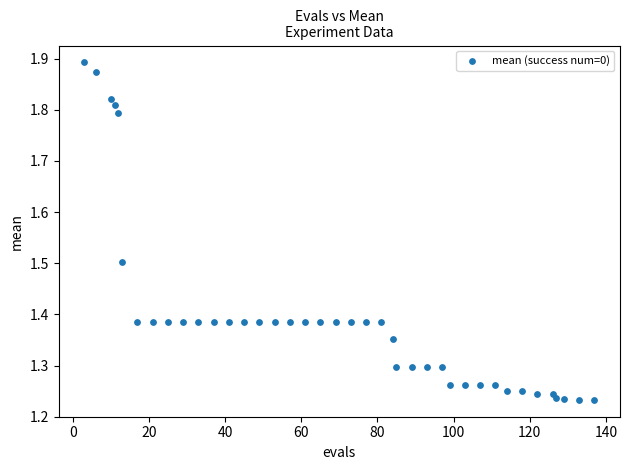

What is the range of X values (max minus min)?

134.0